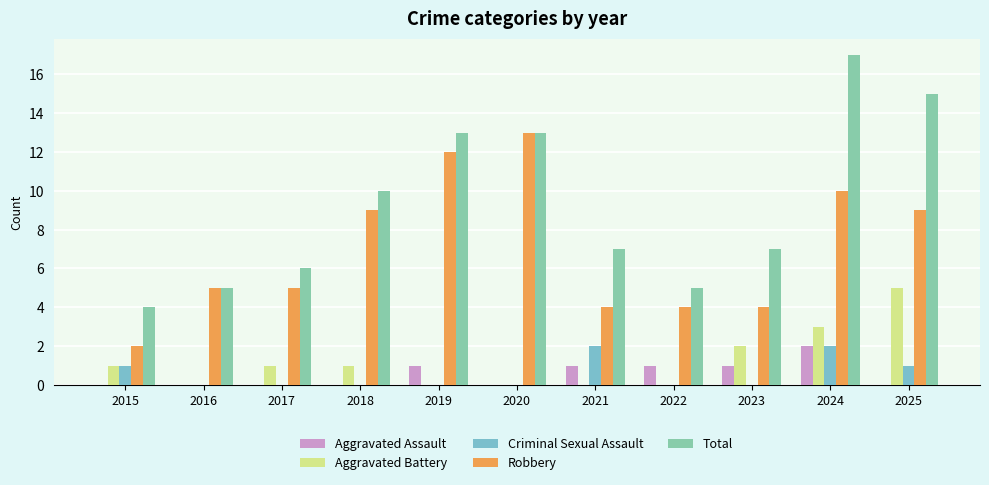

What is the difference between the second highest and second lowest values in the Criminal Sexual Assault series?

2